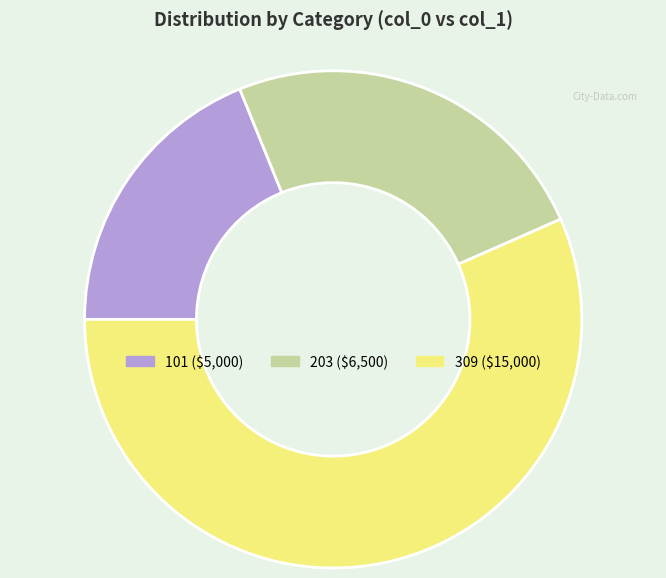

Is it true that 309 is 57% of the pie?

True